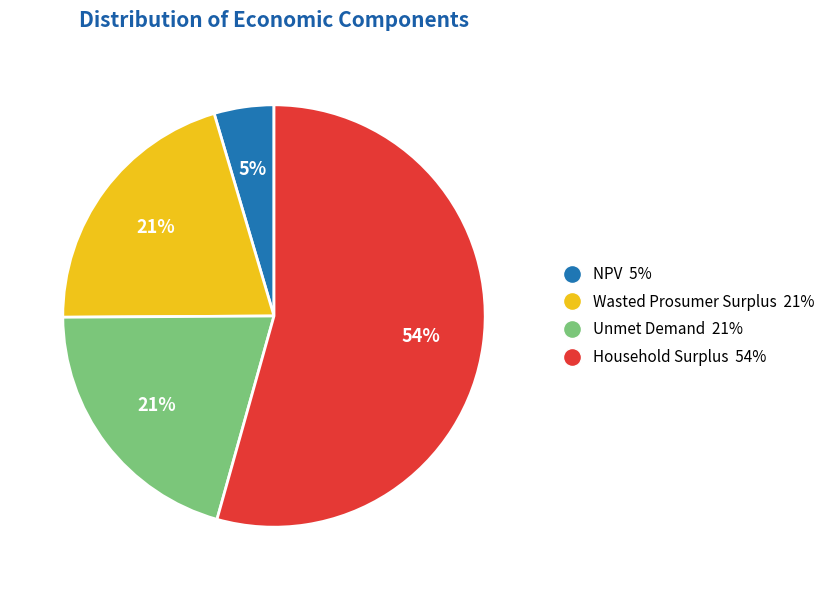

How many slices are in this pie chart?

4